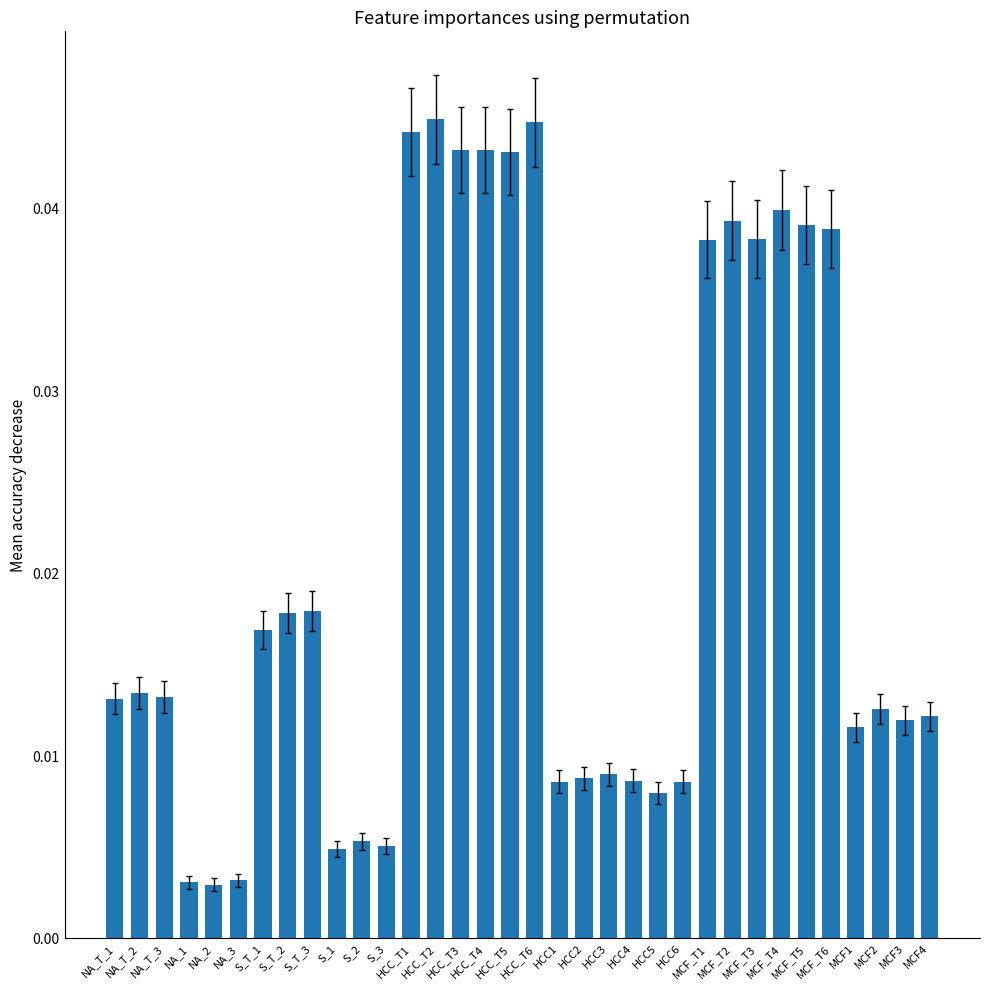

What is the sum of all values?

0.7